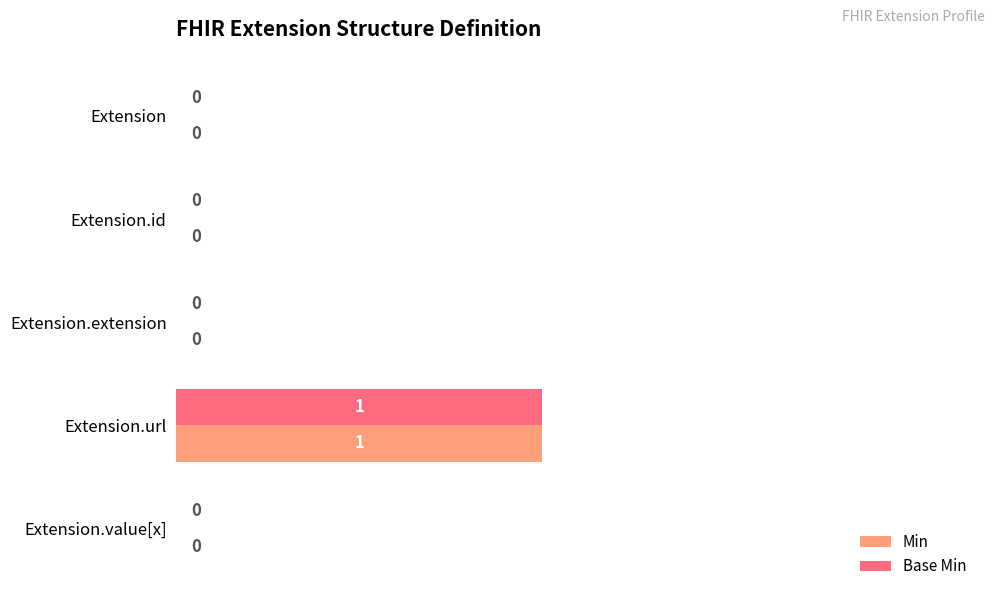

What is the maximum value for Min?

50